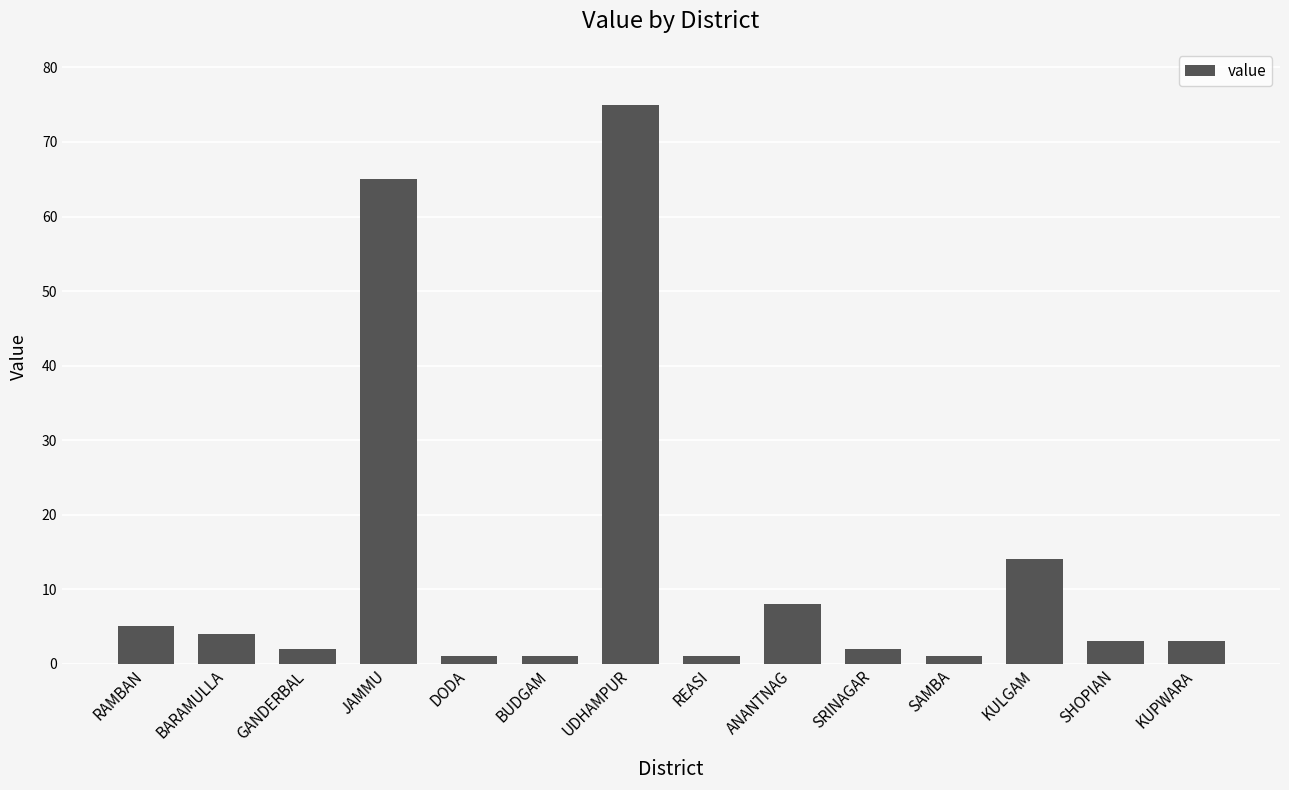

Where does the data first go above 3?

RAMBAN